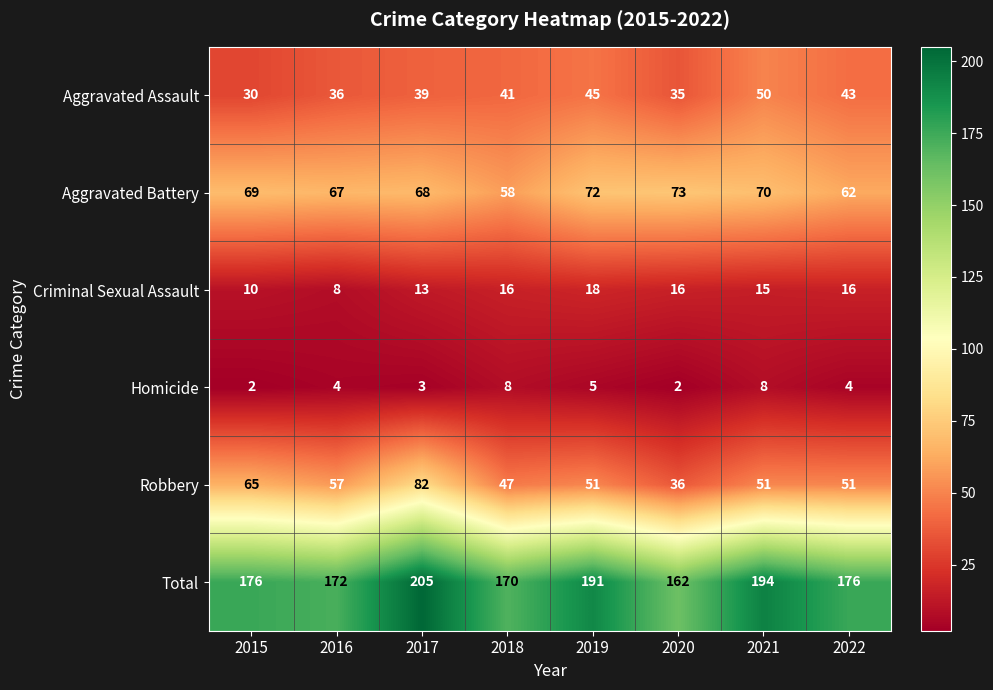

Rank the series by their maximum value, from lowest to highest.

Homicide, Criminal Sexual Assault, Aggravated Assault, Aggravated Battery, Robbery, Total